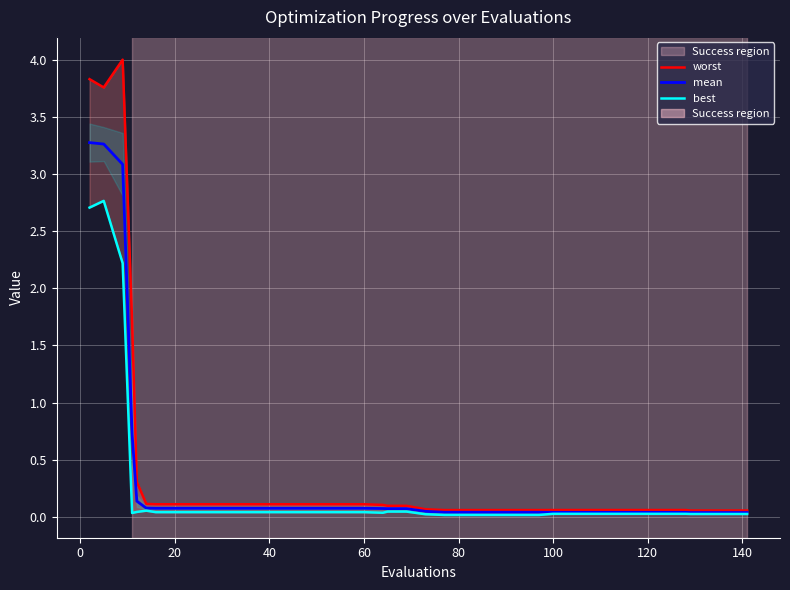

True or false: best and mean cross at least once.

False